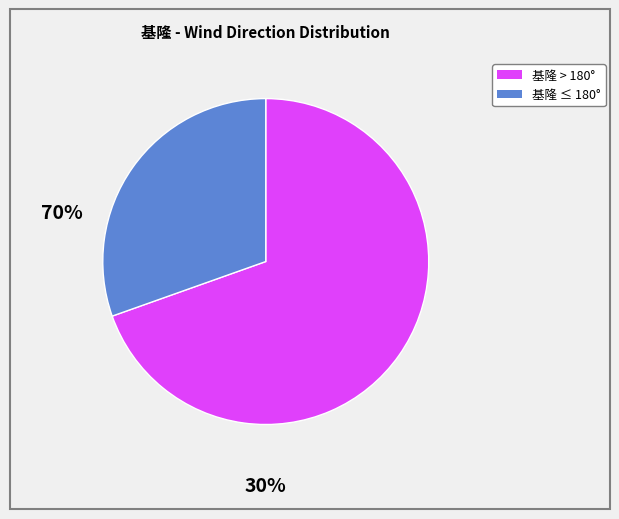

Is there a majority slice in this chart?

Yes